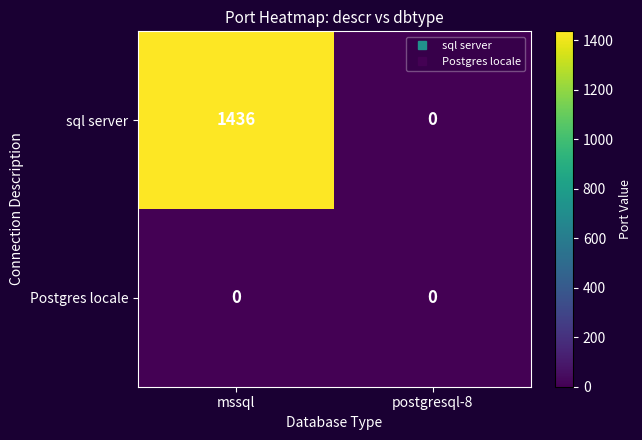

Is it true that Postgres locale equals 0 at postgresql-8?

True